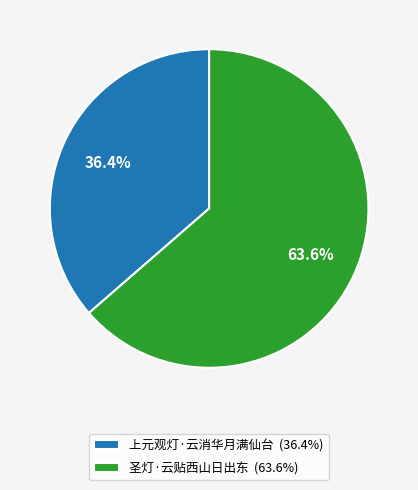

What is the largest slice in the pie chart?

圣灯·云贴西山日出东